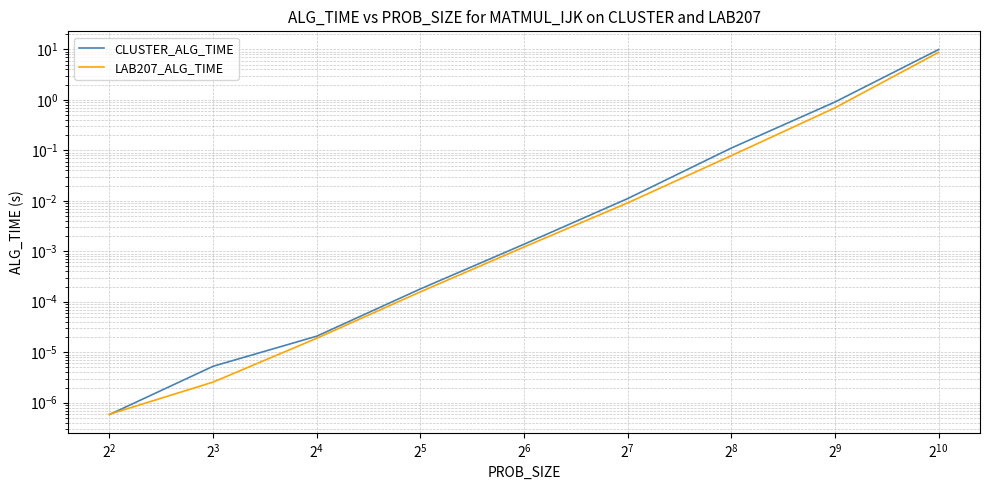

True or false: CLUSTER_ALG_TIME has more than 1 interior local peaks.

False